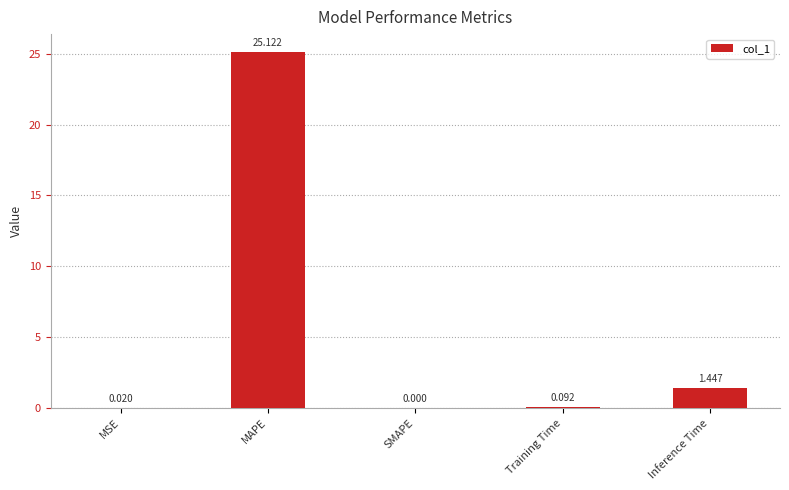

Are the bars horizontal?

No